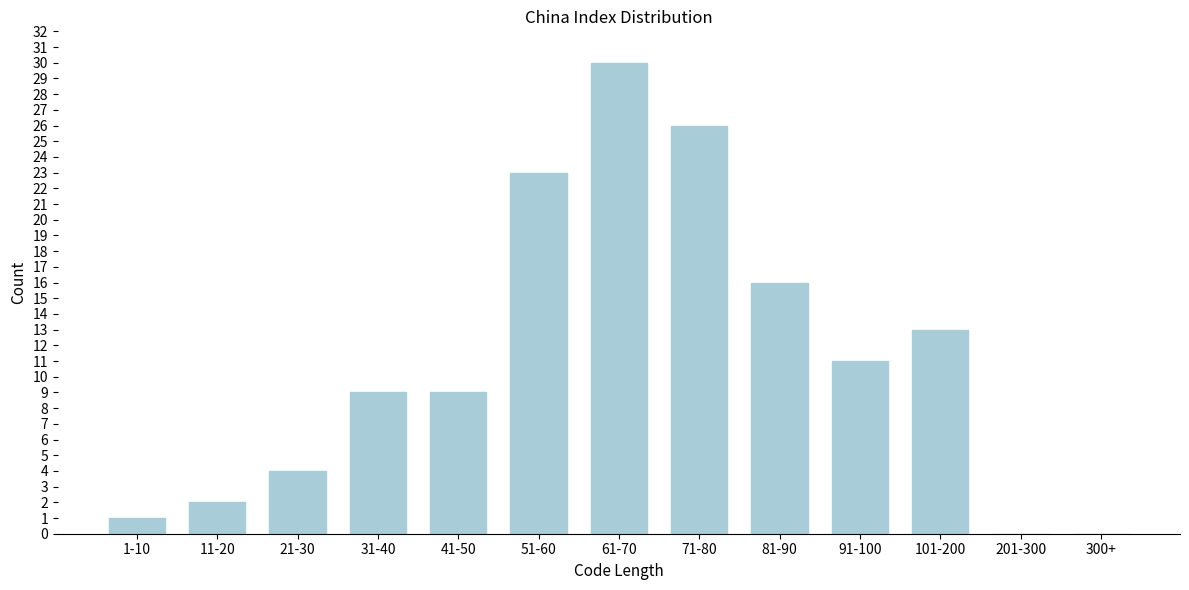

Reading left to right, transcribe all the data shown in this chart.

1-10=1	11-20=2	21-30=4	31-40=9	41-50=9	51-60=23	61-70=30	71-80=26	81-90=16	91-100=11	101-200=13	201-300=0	300+=0